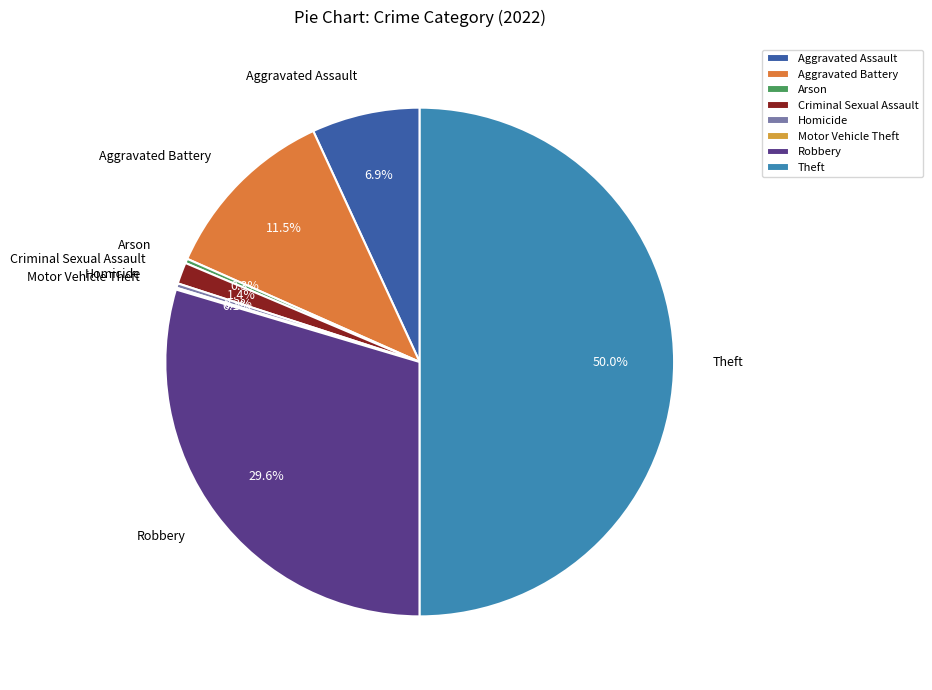

Which slice is the largest?

Theft